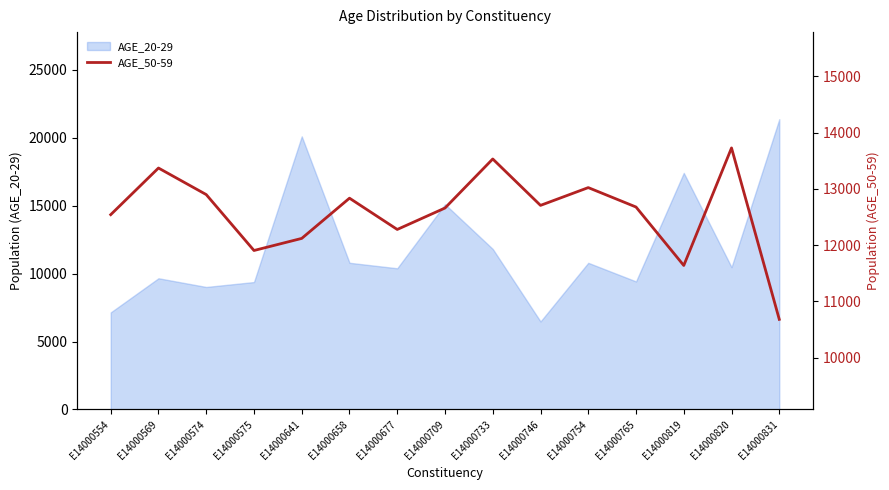

At which label does AGE_20-29 reach its minimum?

E14000746